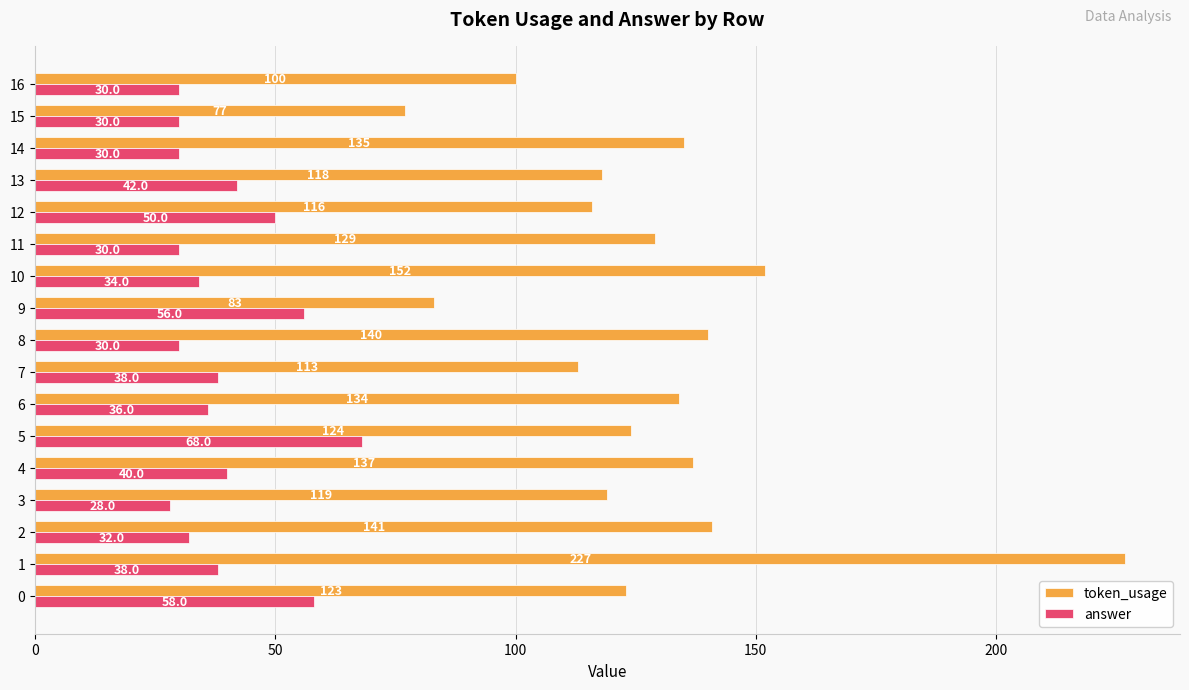

At which label does answer reach its minimum?

3